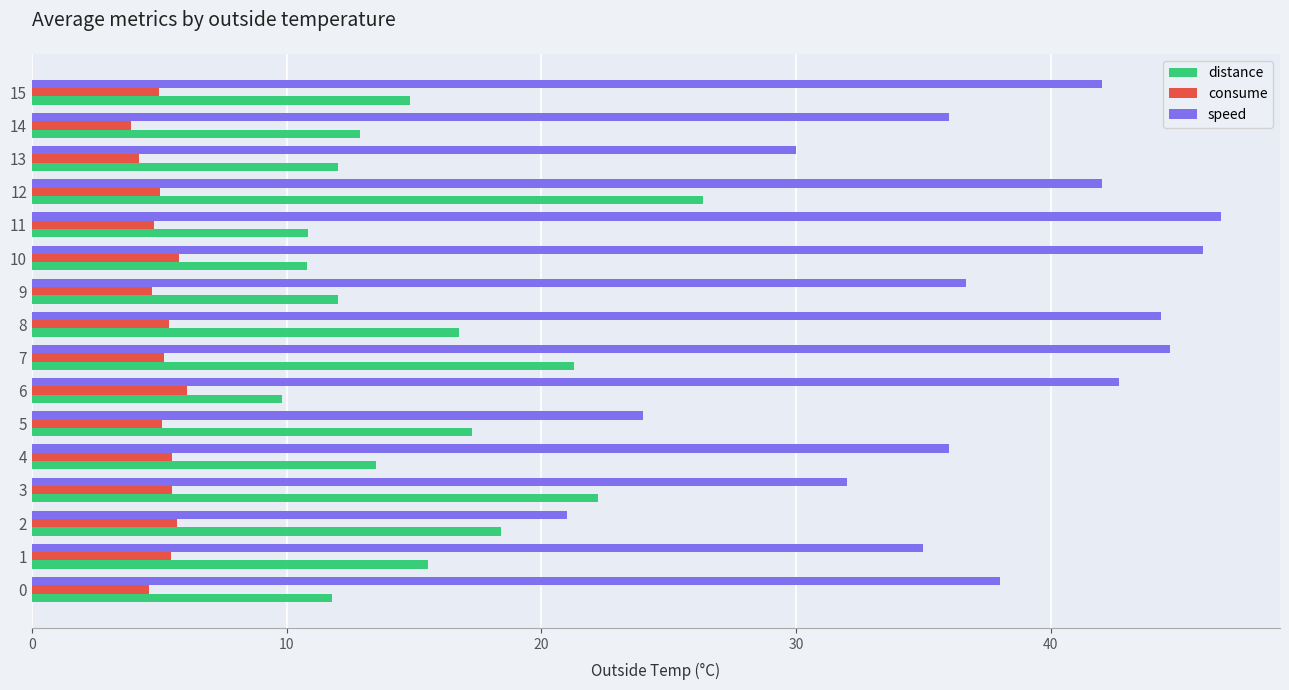

At how many categories does at least one series exceed 43?

4